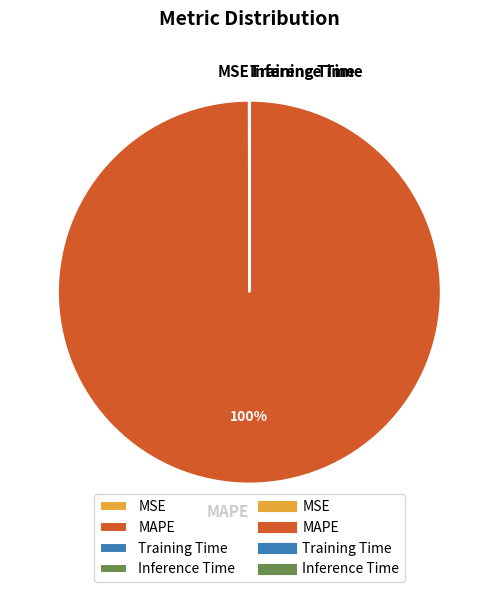

True or false: MAPE accounts for 100% of the total.

True